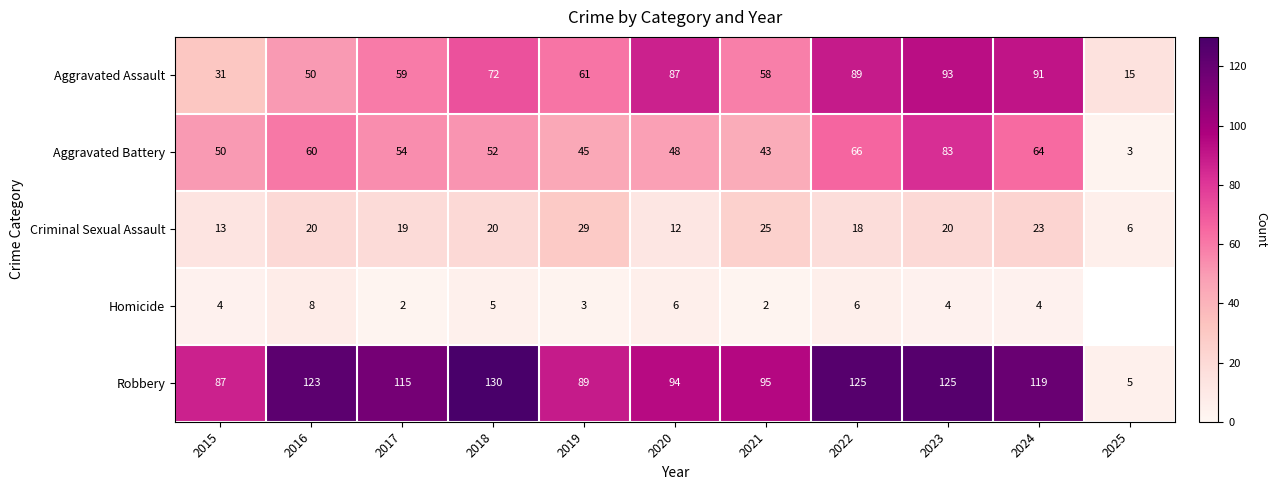

What is the minimum value for Aggravated Battery?

3